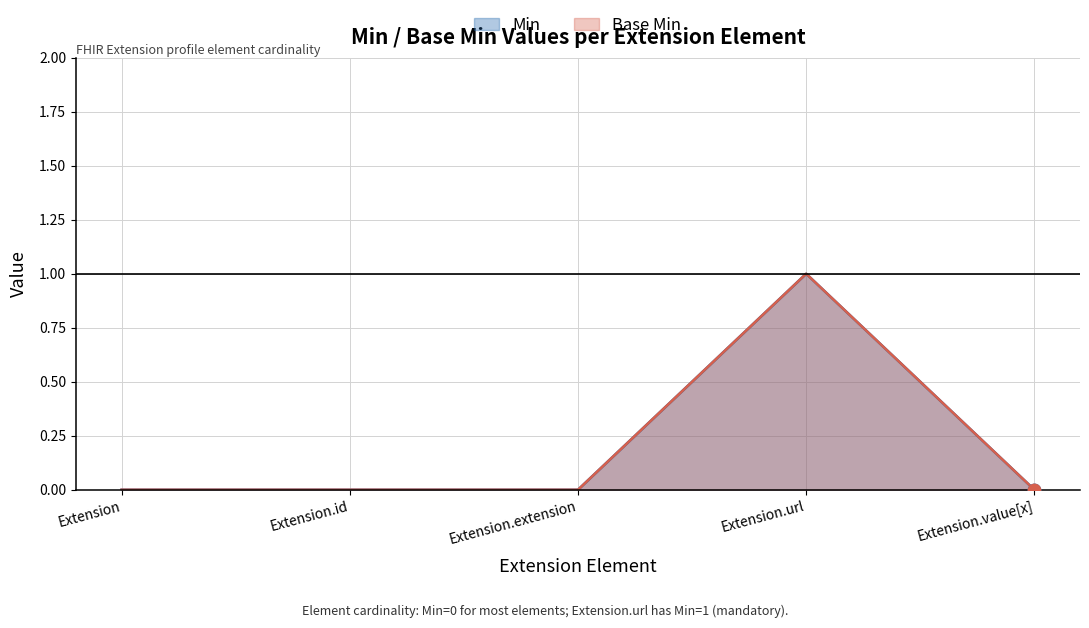

At how many categories does at least one series exceed 0?

1